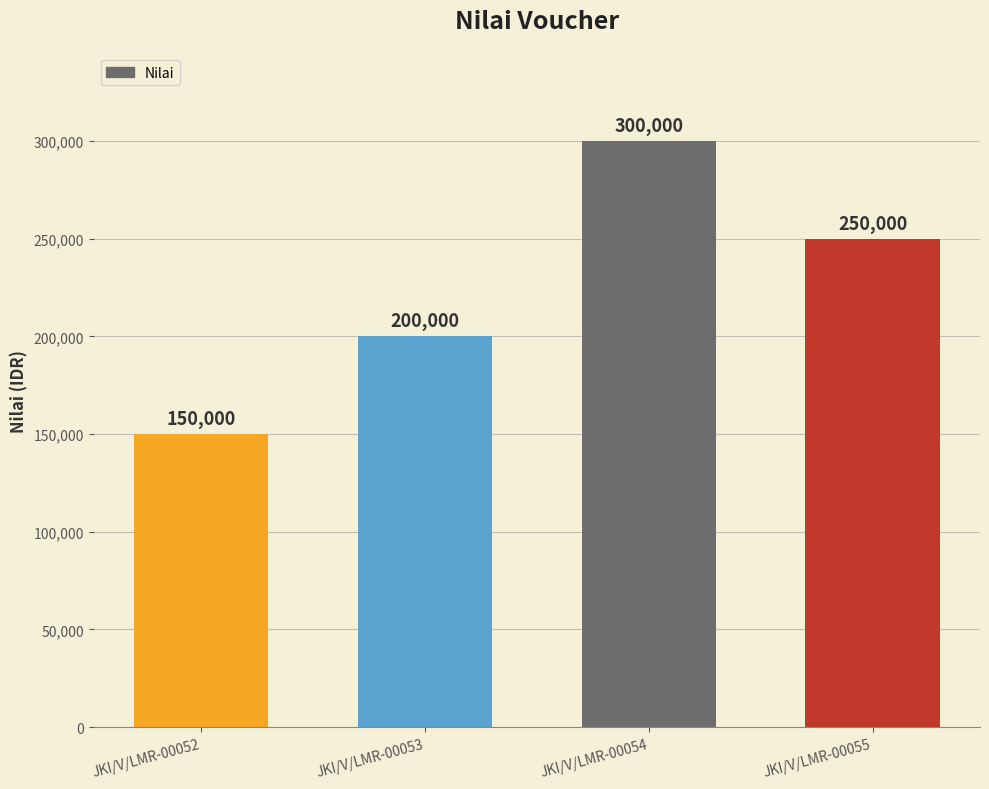

Where does the data first go above 250000?

JKI/V/LMR-00054